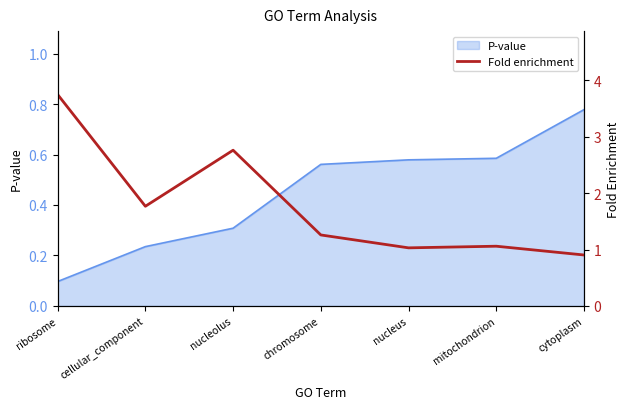

Where is the data nearest to the value 2?

cellular_component